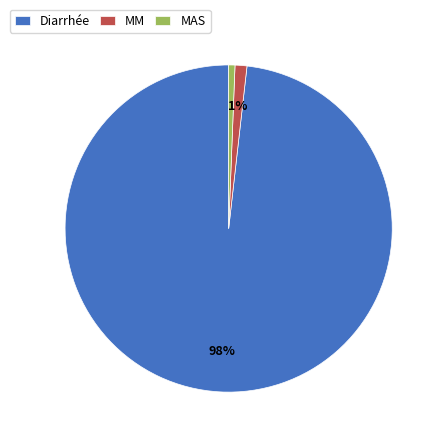

Is it true that MAS is 1% of the pie?

True